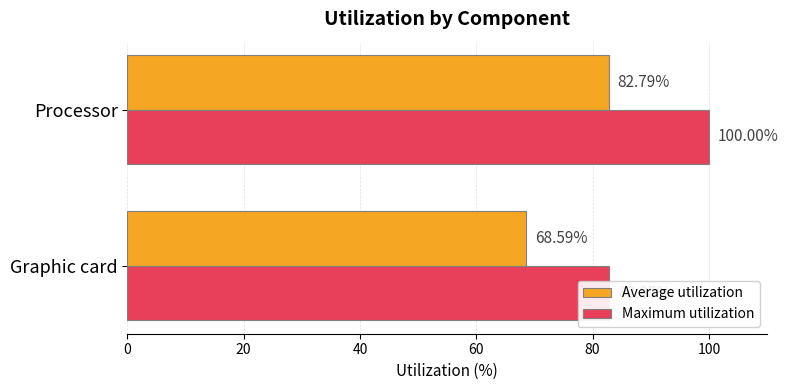

Reading left to right, transcribe all the data shown in this chart.

Average utilization: 68.6	82.8
Maximum utilization: 82.8	100.0